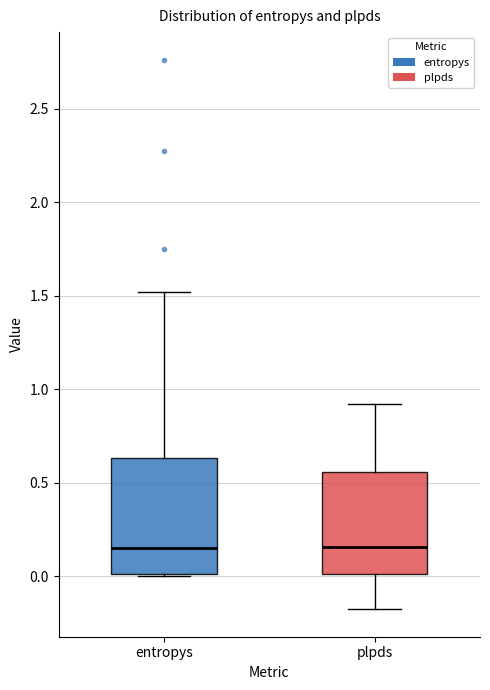

Reading left to right, read every box against the y-axis: the position of its median line, the range the box covers, and the ends of its whiskers. The values are not printed on the chart, so give them approximately, as read against the axis.

entropys: median 0.15, box 0.00 to 0.65, whiskers 0.00 to 1.50
plpds: median 0.15, box 0.00 to 0.55, whiskers -0.20 to 0.90